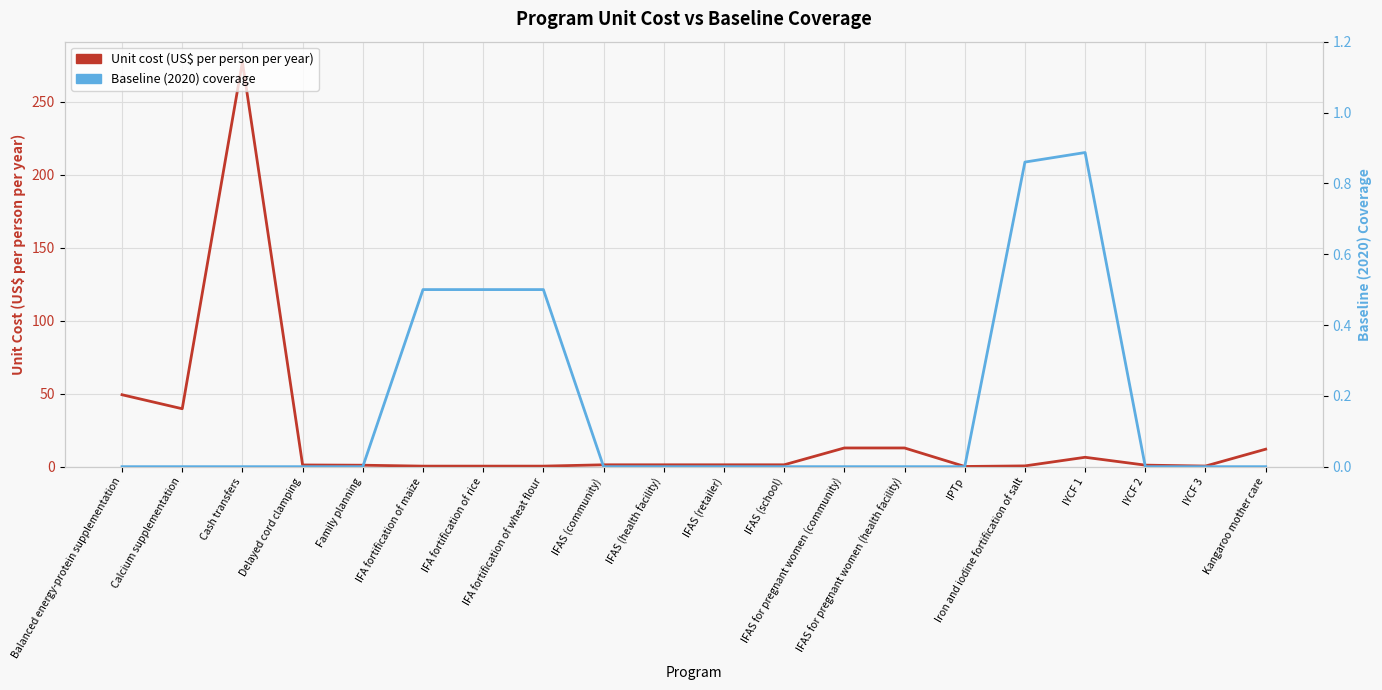

What is the total value across all series at Calcium supplementation?

39.7